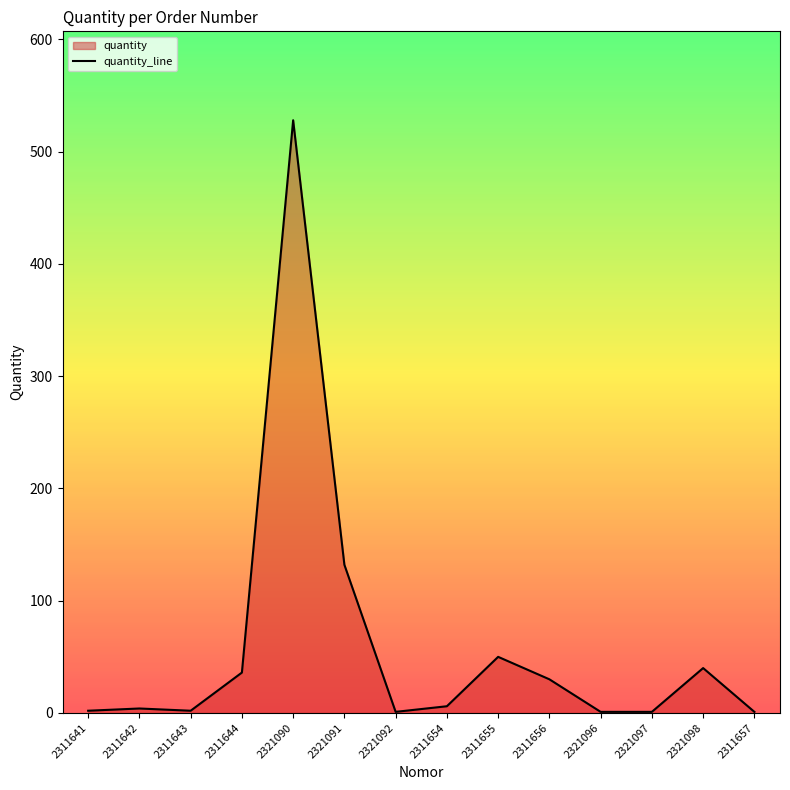

Which label corresponds to the smallest value in the chart?

2321092